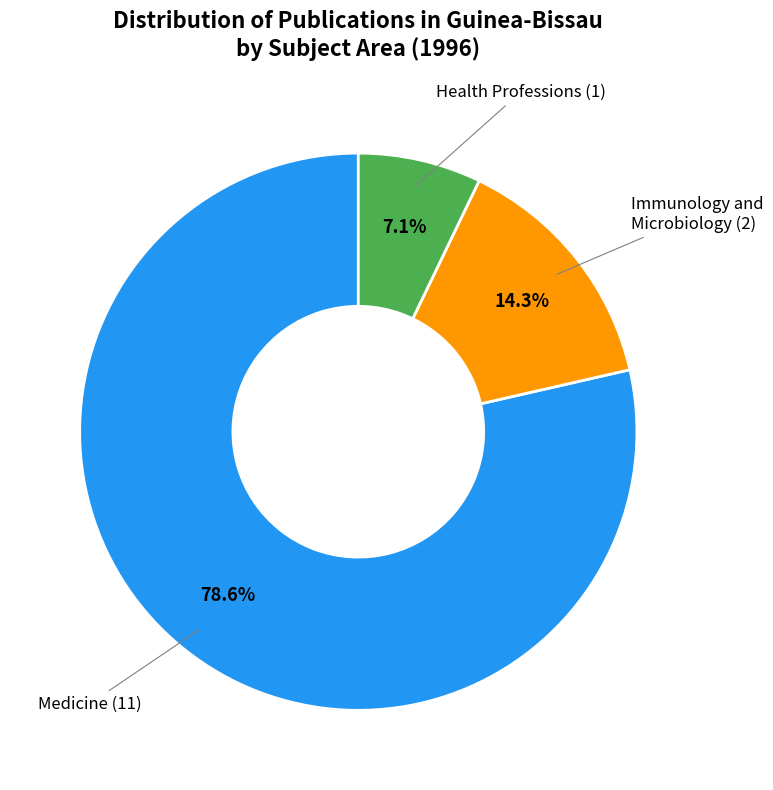

Is there any slice that represents more than half of the pie?

Yes